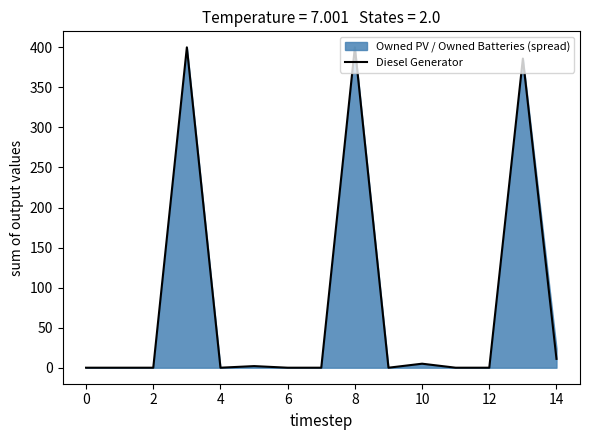

What is the highest value of the Diesel Generator series?

400